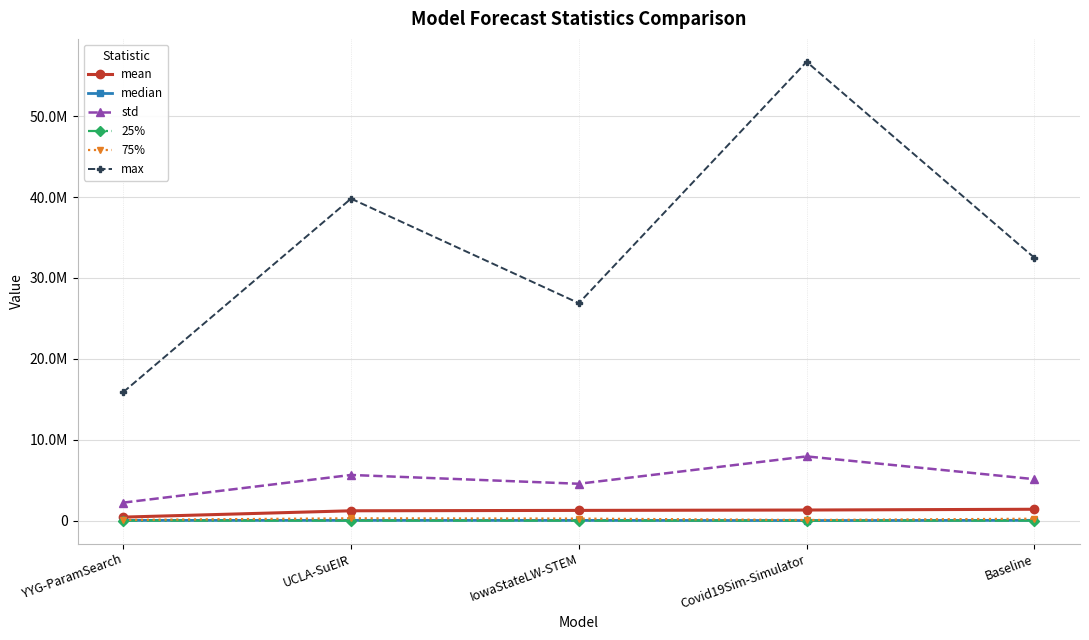

True or false: mean has more than 2 interior local peaks.

False